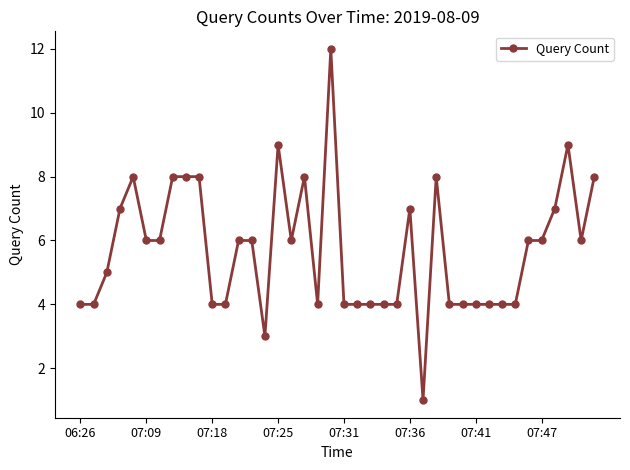

What is the average value?

6